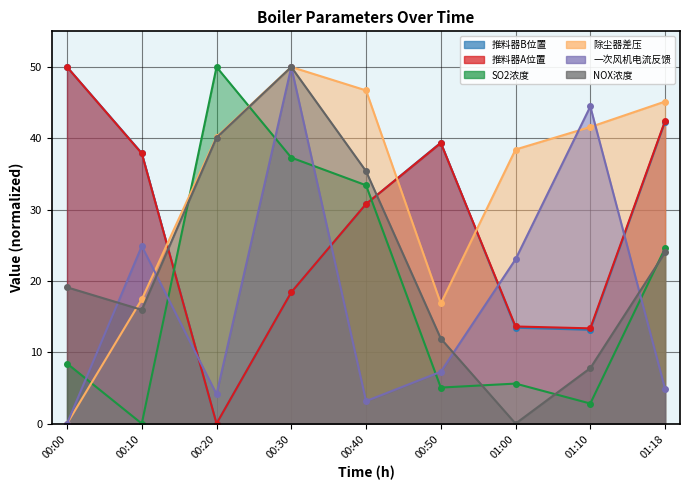

At which label is 推料器A位置 closest to 25?

00:40